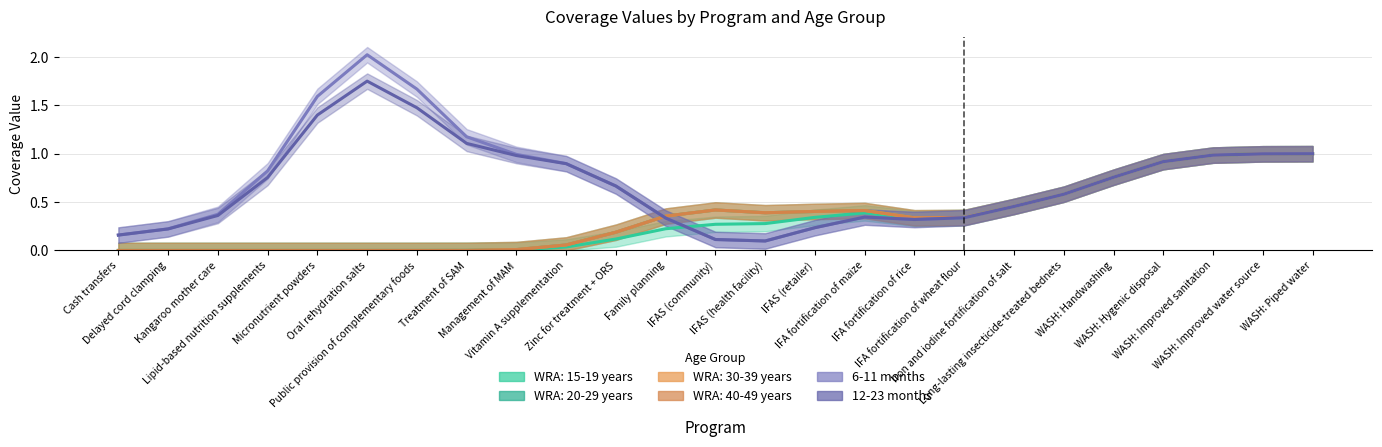

What is the sum of all 12-23 months values?

17.3